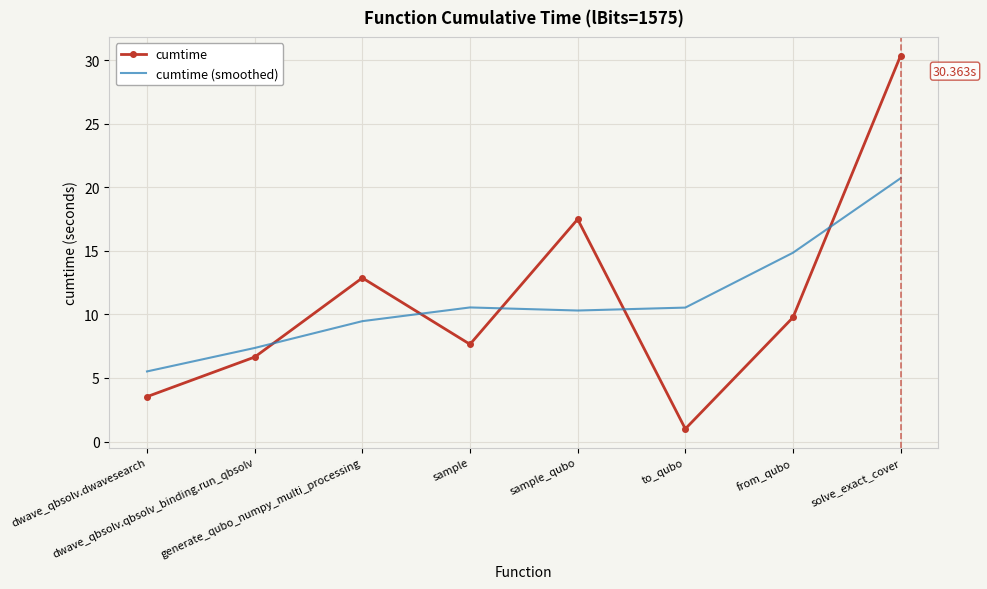

What is the difference between the second highest and minimum values in the cumtime (smoothed) series?

9.3